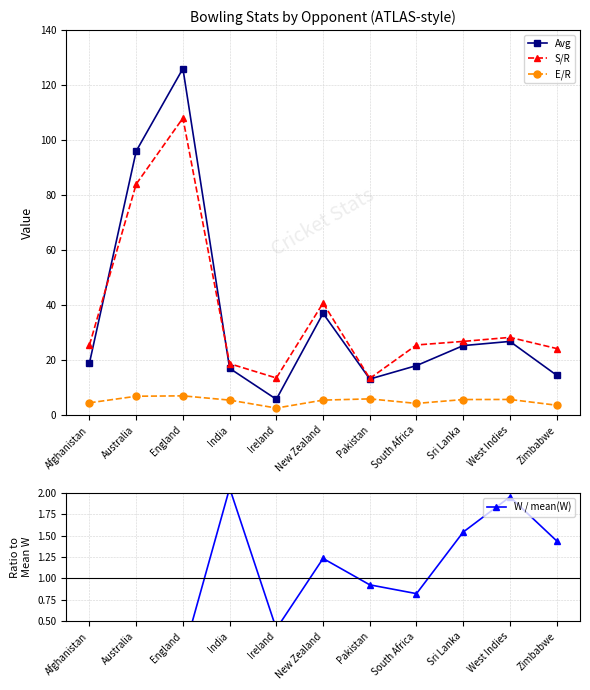

What is the sum of all S/R values?

408.6